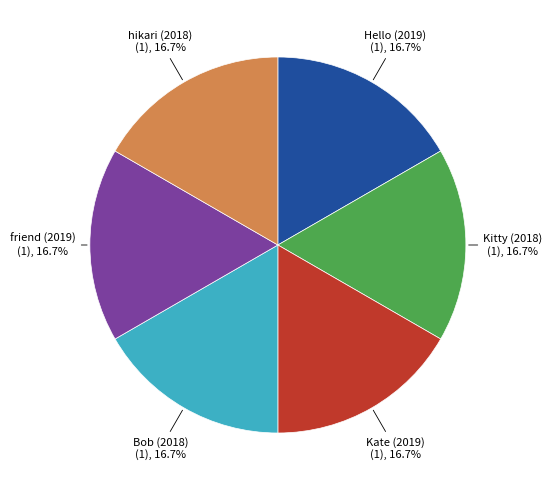

Is there any slice that represents more than half of the pie?

No